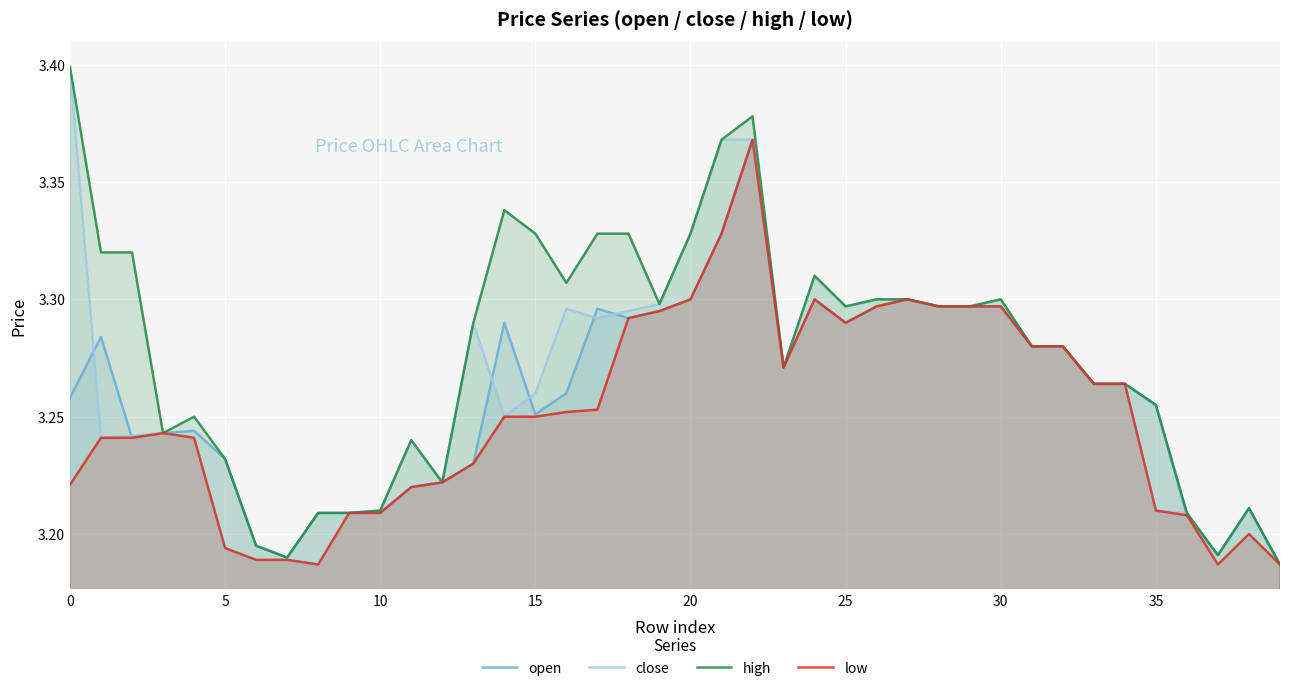

How many interior local valleys does the high series have?

8